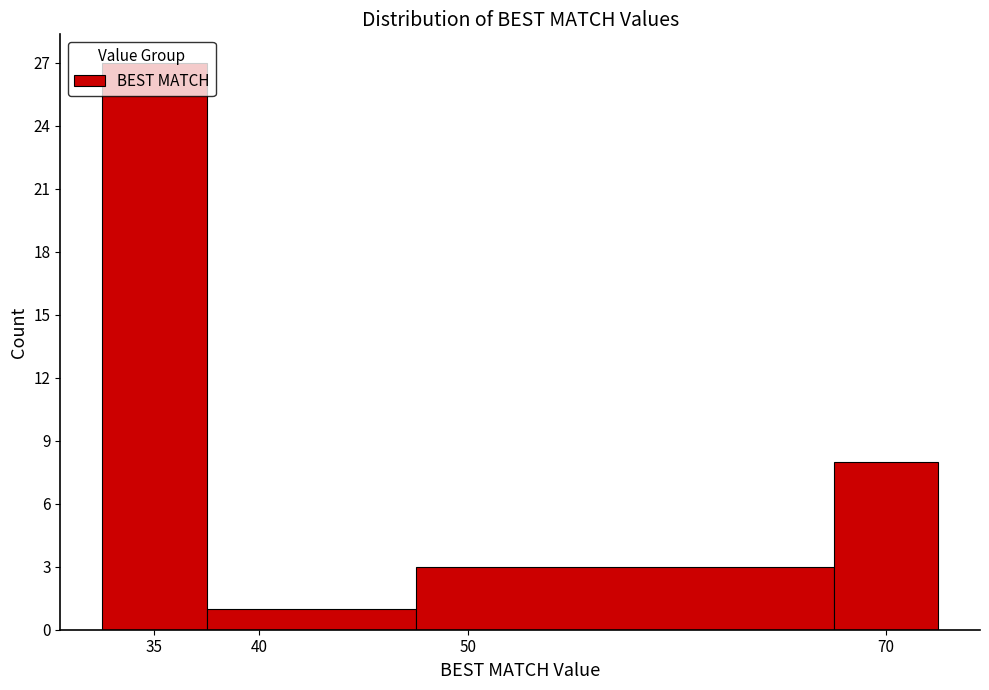

How tall is the bar that spans 32.5 to 37.5 on the x-axis? The values are not printed on the chart, so give them approximately, as read against the axis.

27